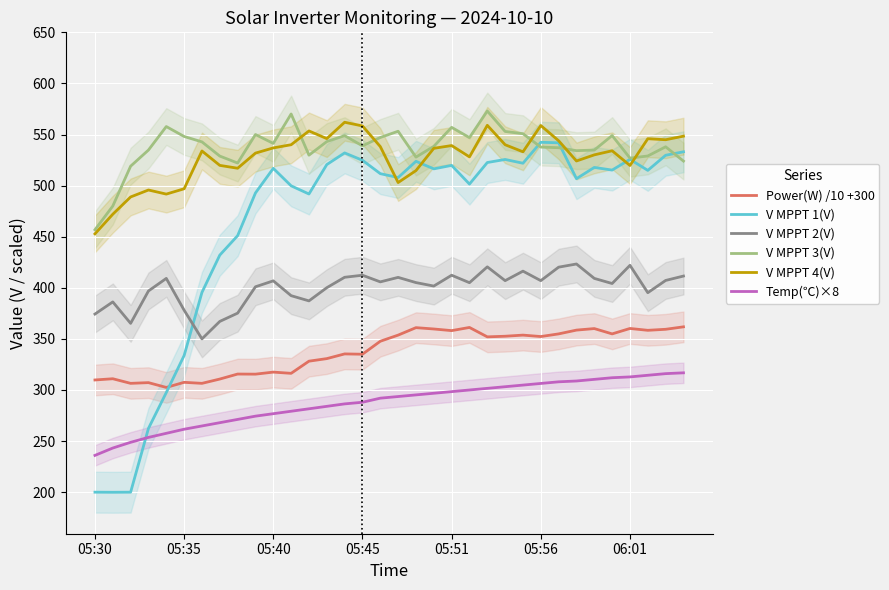

How many intersections are there between V MPPT 1(V) and Temp(℃)×8?

1